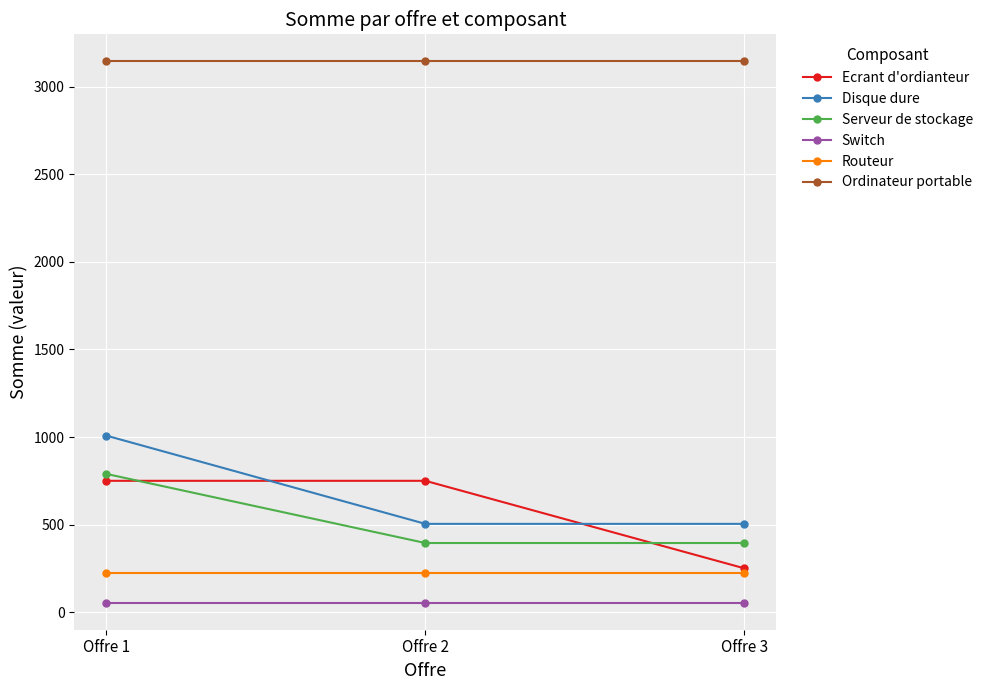

Which category has the lowest value in the Ecrant d'ordianteur series?

Offre 3